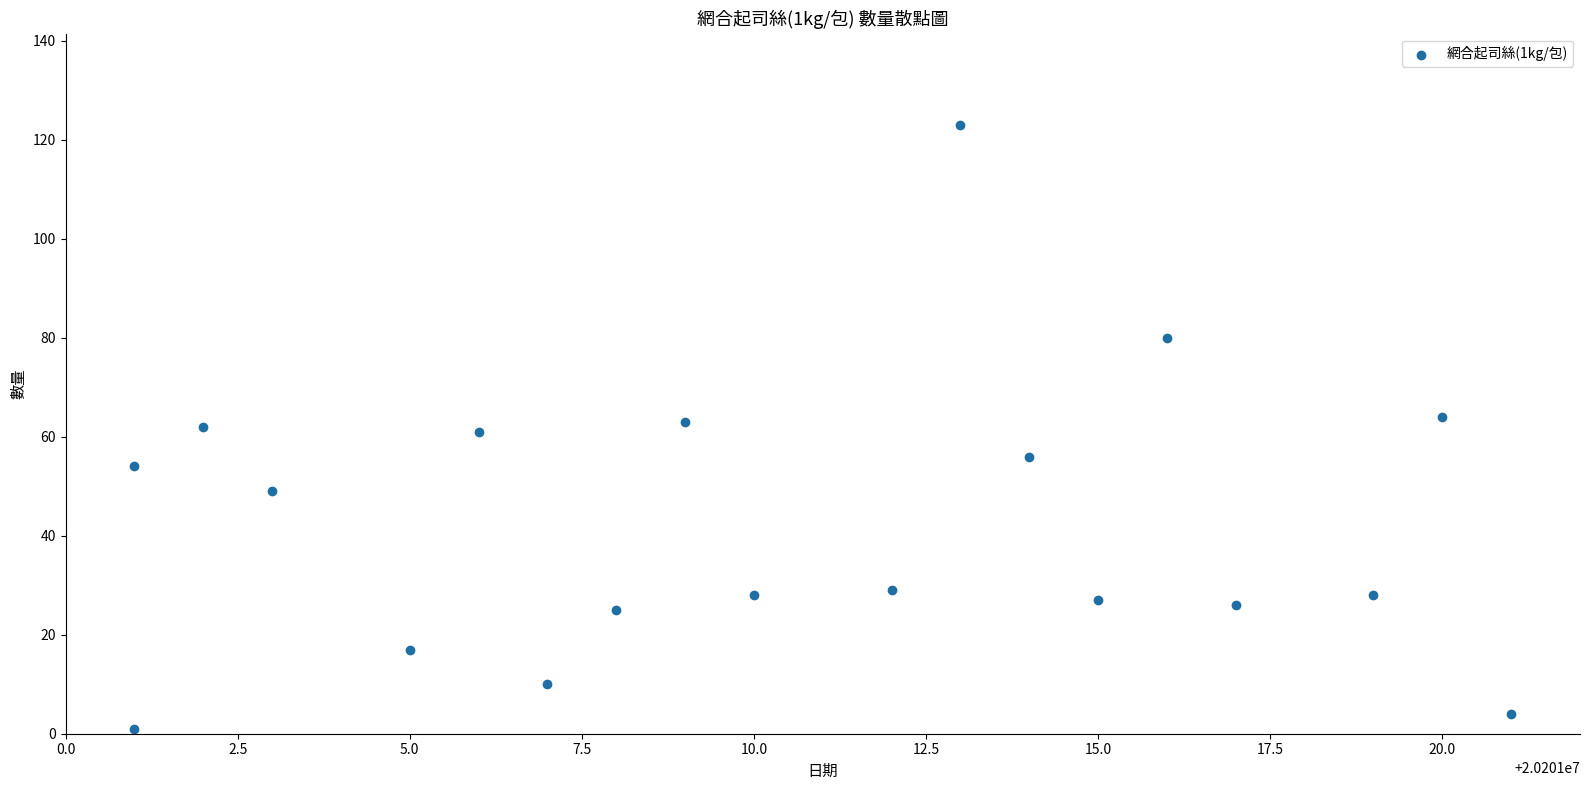

What is the range of X values (max minus min)?

20